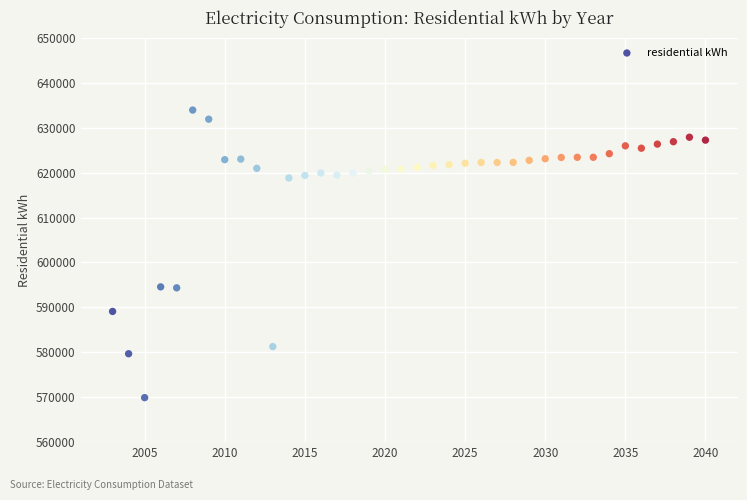

What is the range of Y values (max minus min)?

64025